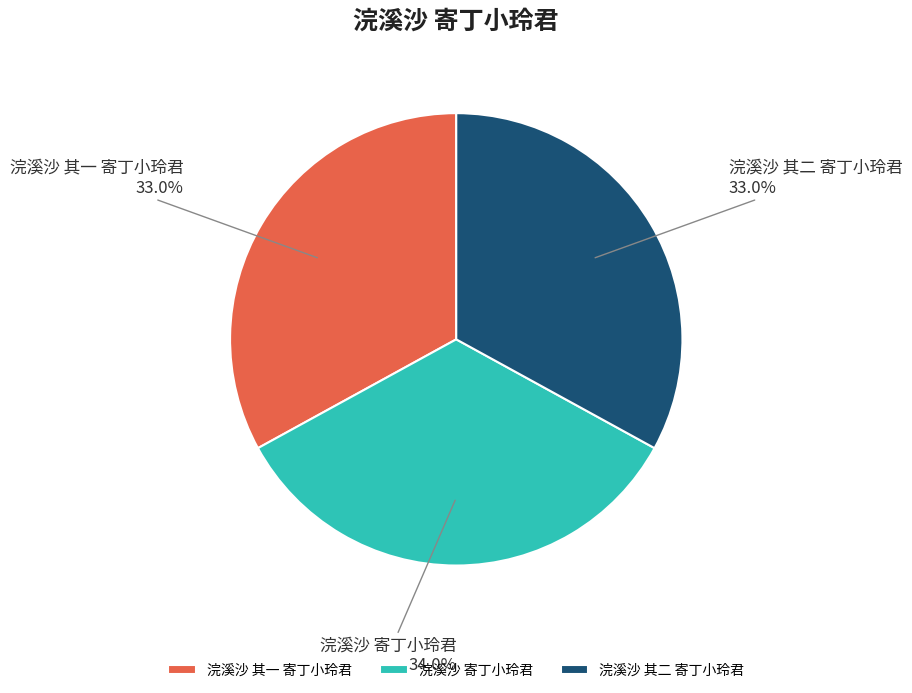

Combined, do 浣溪沙 其二 寄丁小玲君 and 浣溪沙 其一 寄丁小玲君 account for over 50%?

Yes